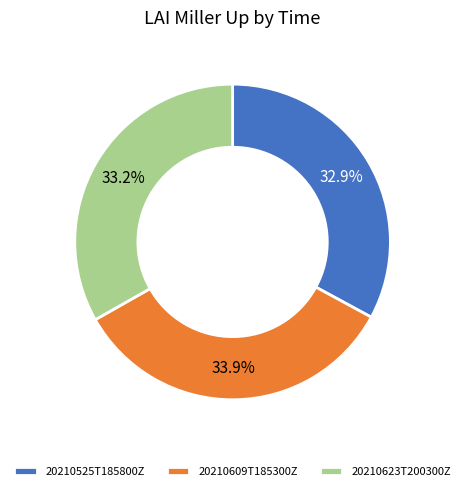

What percentage do 20210623T200300Z and 20210609T185300Z together represent?

67.1%